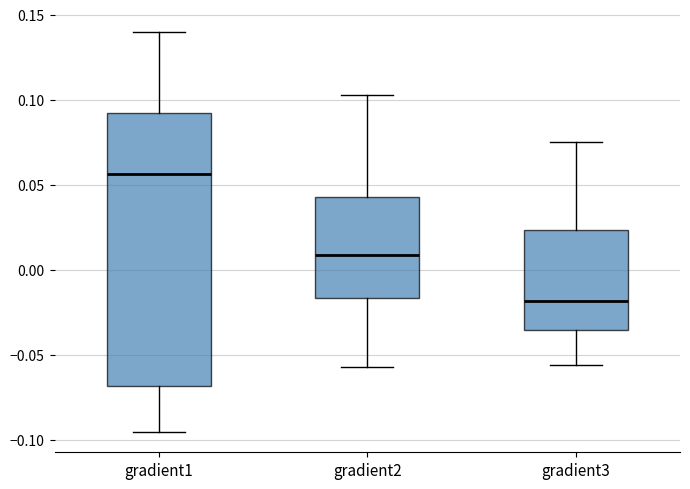

Where is the lower edge of the box for gradient3 on the y-axis? The values are not printed on the chart, so give them approximately, as read against the axis.

-0.035